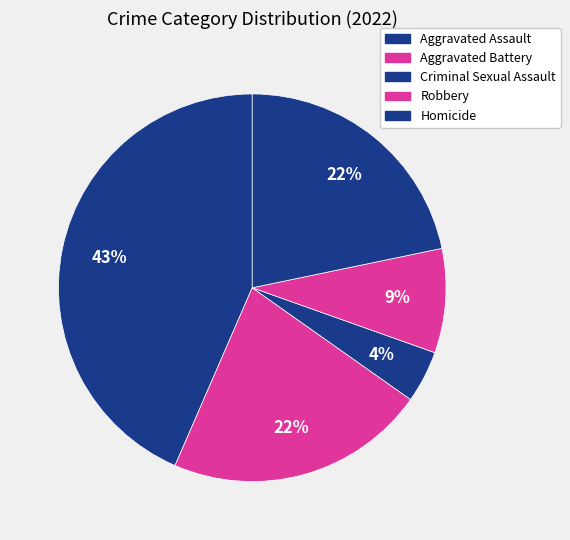

What percentage is NOT represented by Robbery?

91.3%